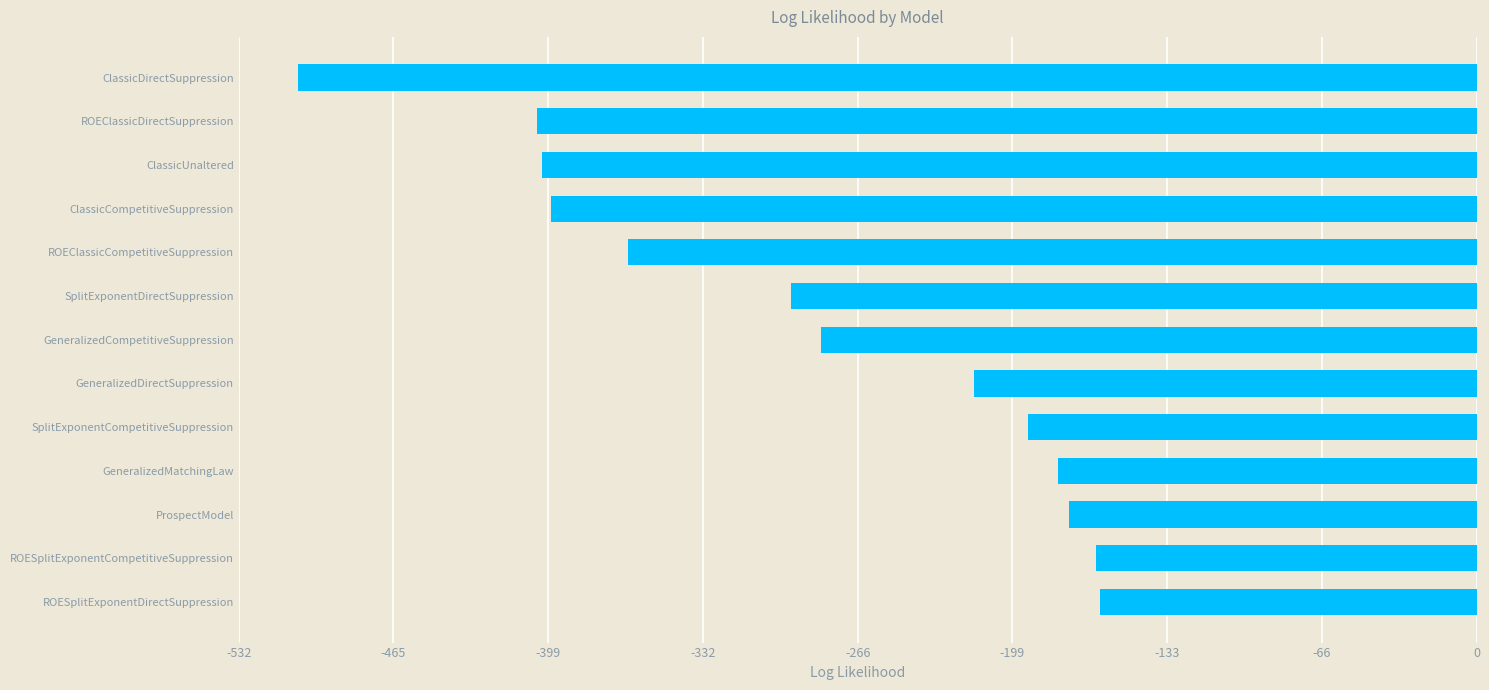

Is it true that the value at GeneralizedMatchingLaw is -45.2?

False